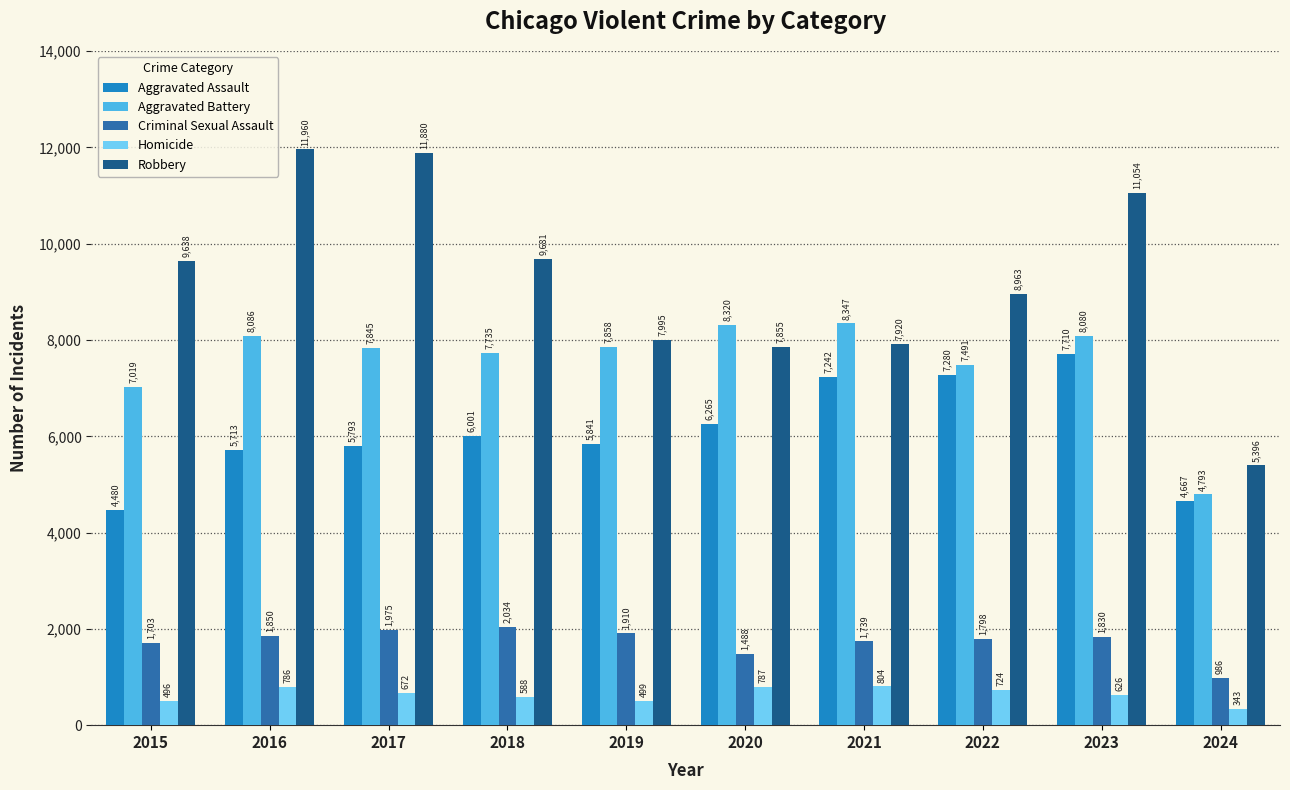

Are the bars horizontal?

No